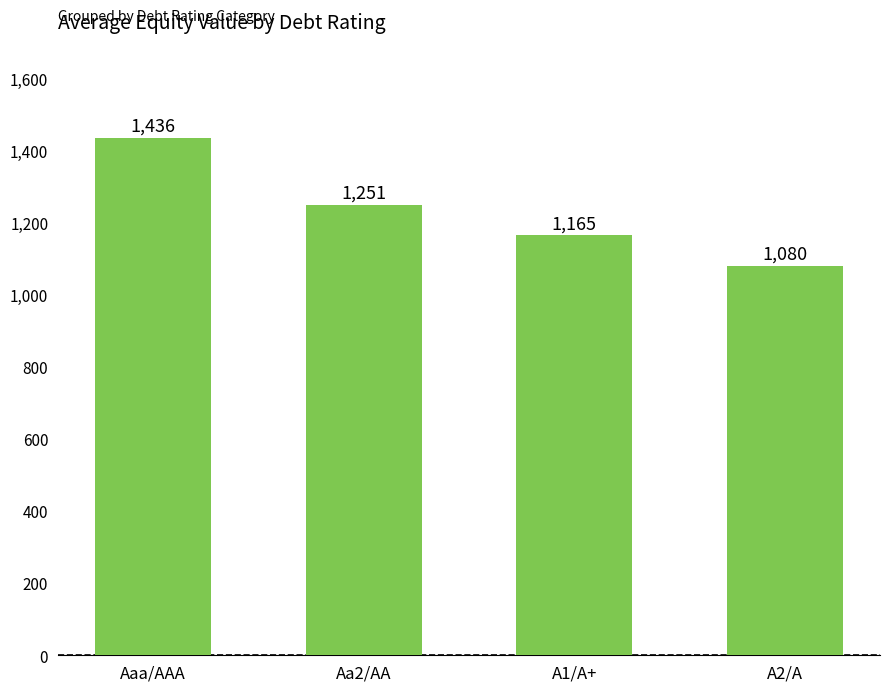

What is the label of the 3rd bar from the left?

A1/A+